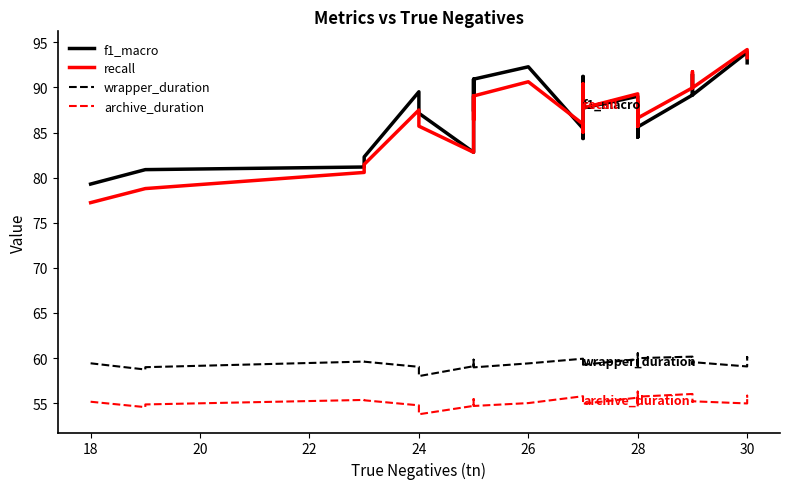

Reading left to right, extract all data points from this chart.

f1_macro: 79.3	80.9	80.9	81.2	82.3	89.5	87.1	82.8	90.9	87.4	90.9	92.3	85.5	84.3	91.2	87.7	89.0	84.5	87.9	84.5	86.8	87.9	87.9	85.6	89.2	91.5	89.2	93.9	92.7	92.7
recall: 77.2	78.8	78.8	80.6	81.5	87.5	85.7	82.8	89.1	86.4	89.1	90.6	85.9	85.0	90.4	87.7	89.3	85.7	88.4	85.7	87.5	88.4	88.4	86.6	90.0	91.7	90.0	94.2	93.3	93.3
wrapper_duration: 59.4	58.7	59.0	59.6	59.6	59.0	58.0	59.1	59.0	59.8	59.0	59.4	59.9	59.4	59.6	59.3	59.9	58.9	59.8	59.4	59.9	59.0	60.5	60.0	60.2	59.3	59.5	59.1	60.1	60.0
archive_duration: 55.2	54.6	54.9	55.4	55.3	54.8	53.8	54.7	54.7	55.5	54.7	55.0	55.8	55.2	55.3	54.9	55.6	54.6	55.6	55.2	55.6	54.8	56.3	55.7	56.0	55.1	55.2	55.0	55.8	55.6